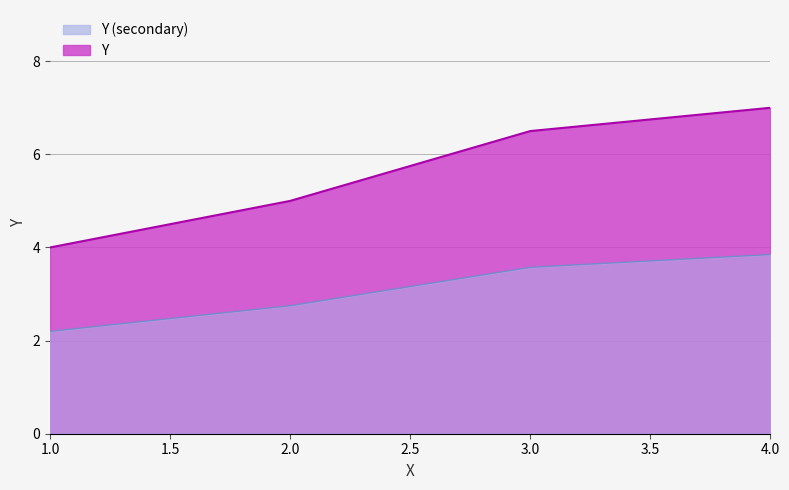

What is the difference between the maximum and second lowest values?

2.0